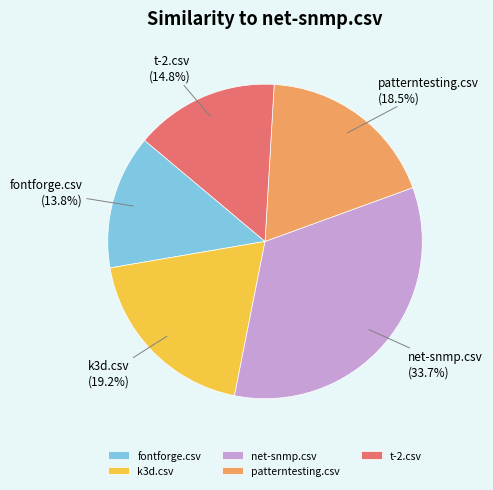

Which slice is the smallest?

fontforge.csv